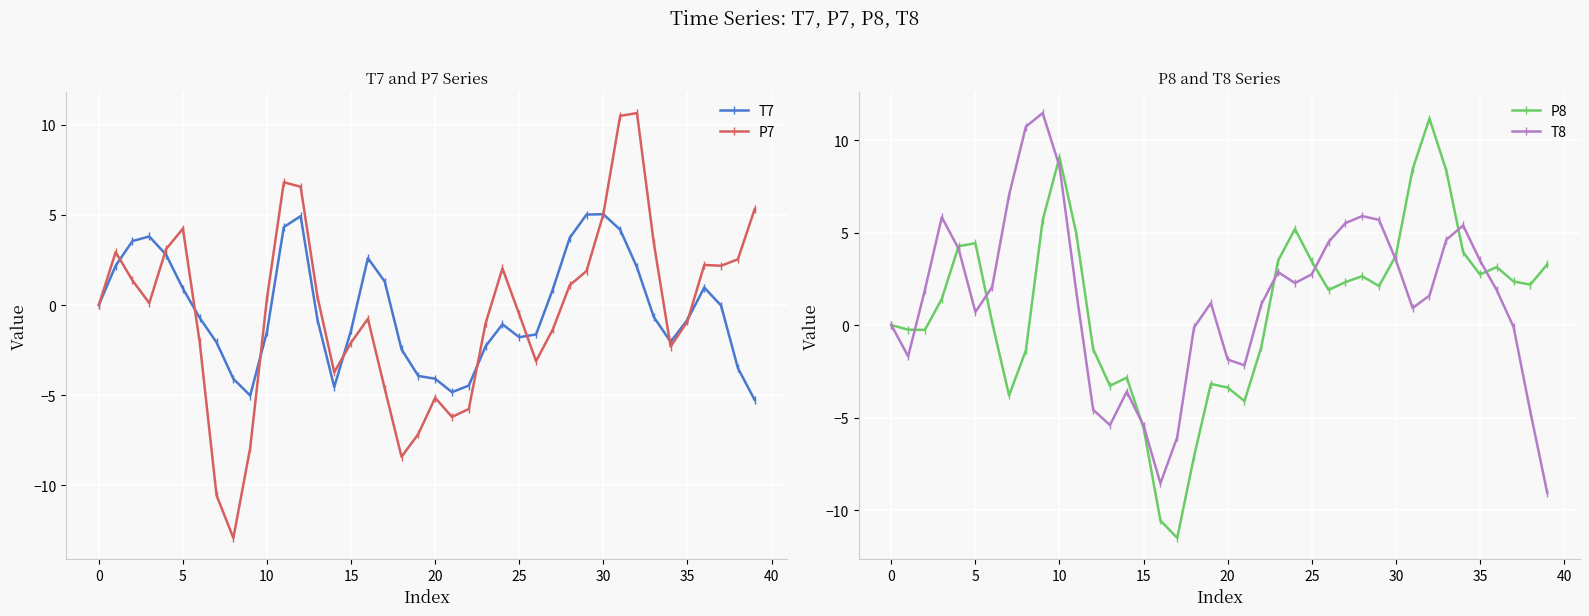

Which series has the widest spread of values?

P7